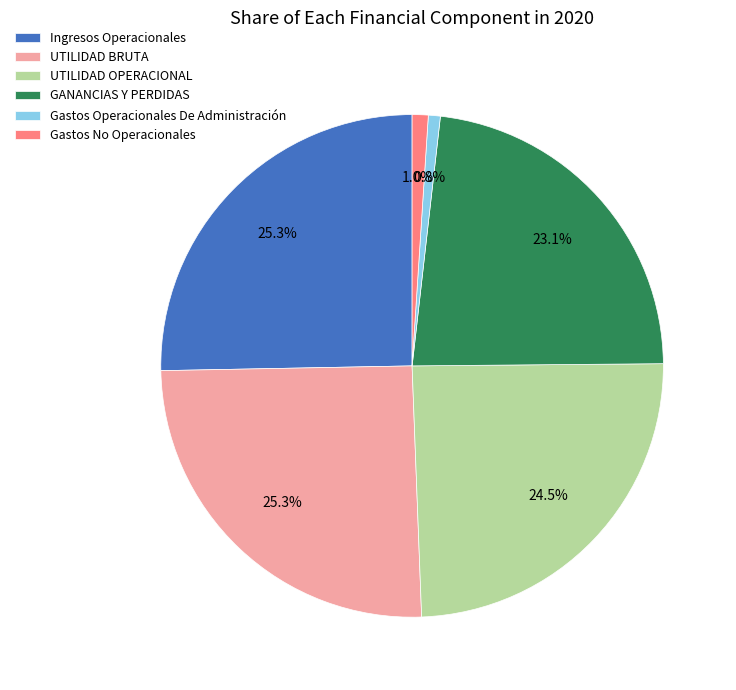

Does any single category account for the majority?

No